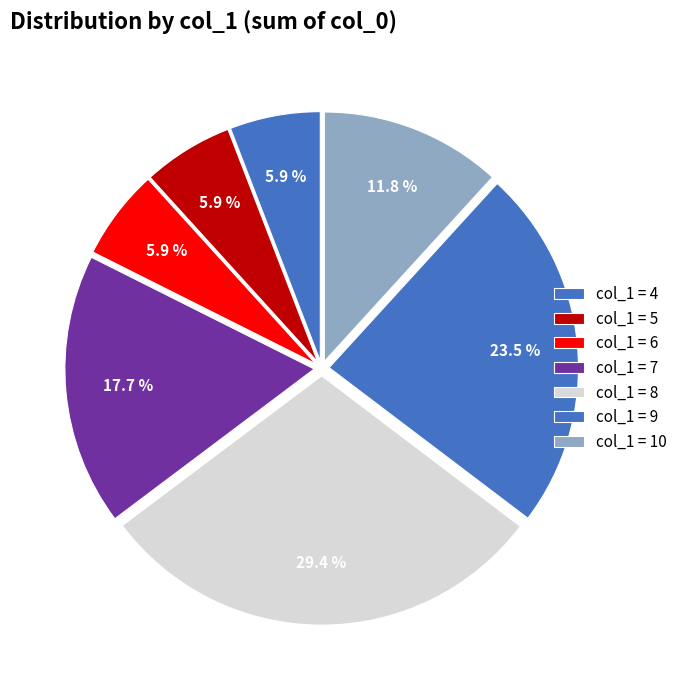

Is there any slice that represents more than half of the pie?

No